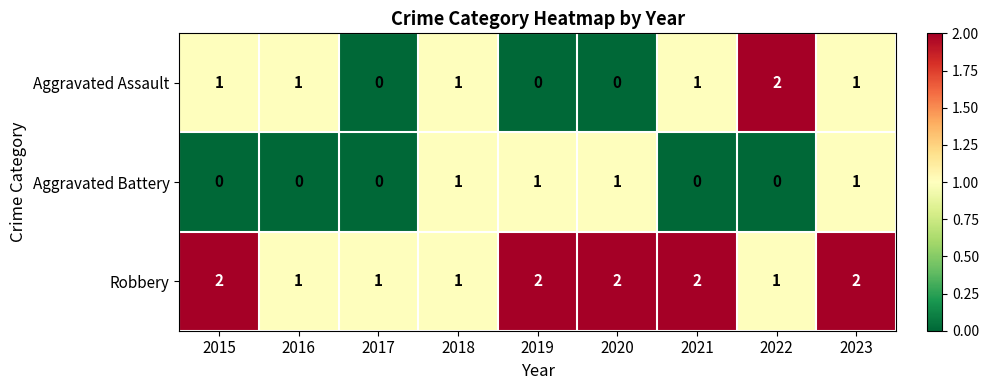

What is the total value across all series at 2023?

4